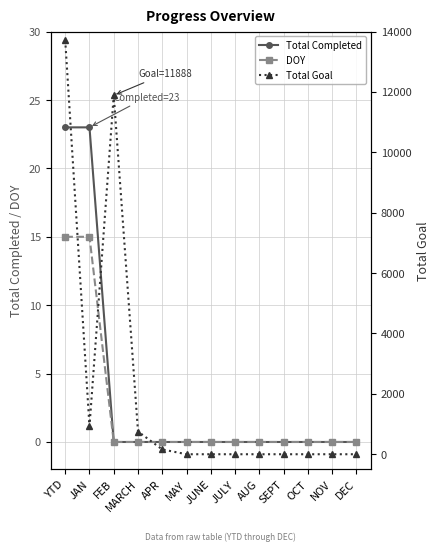

How many lines are shown in the chart?

3